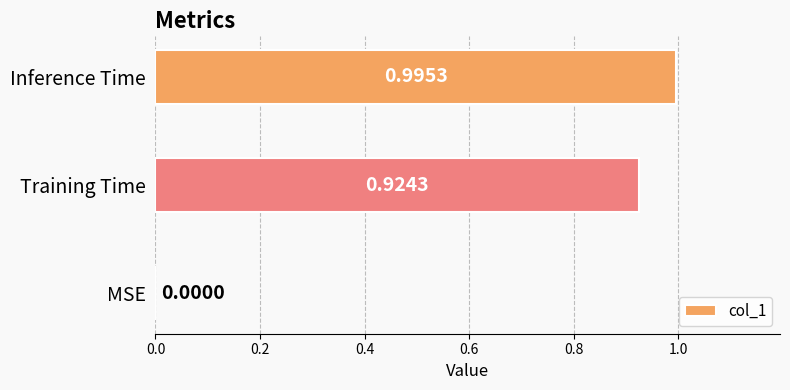

What is the sum of all values?

1.9